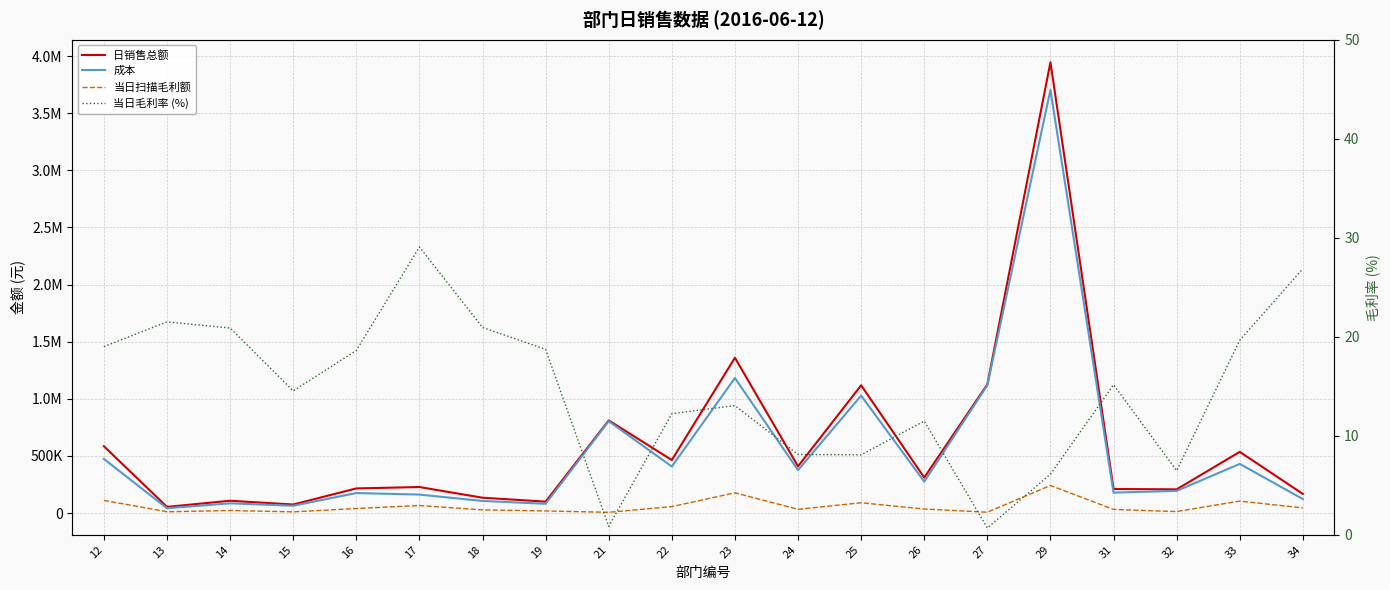

How many values in the 当日扫描毛利额 series exceed 35740?

10